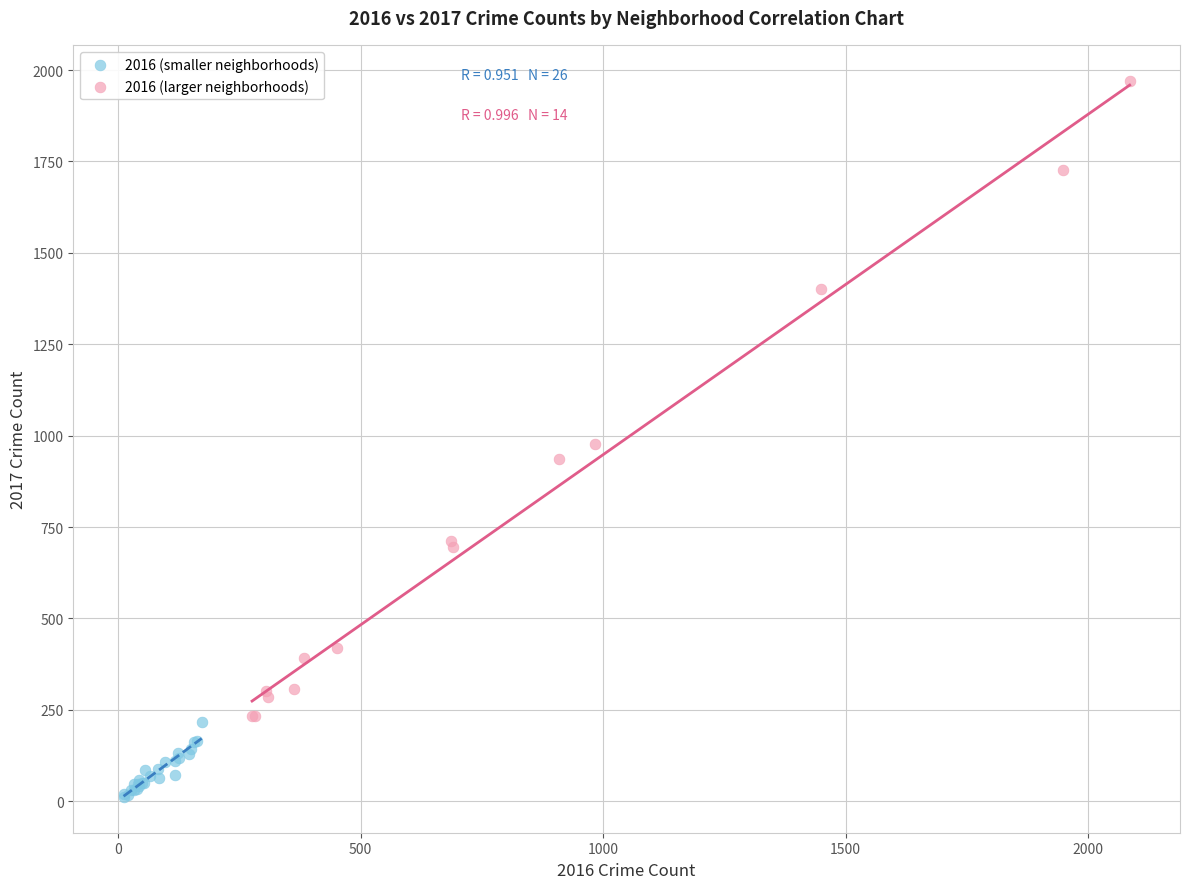

Which series contains the highest Y value?

2016 (larger neighborhoods)